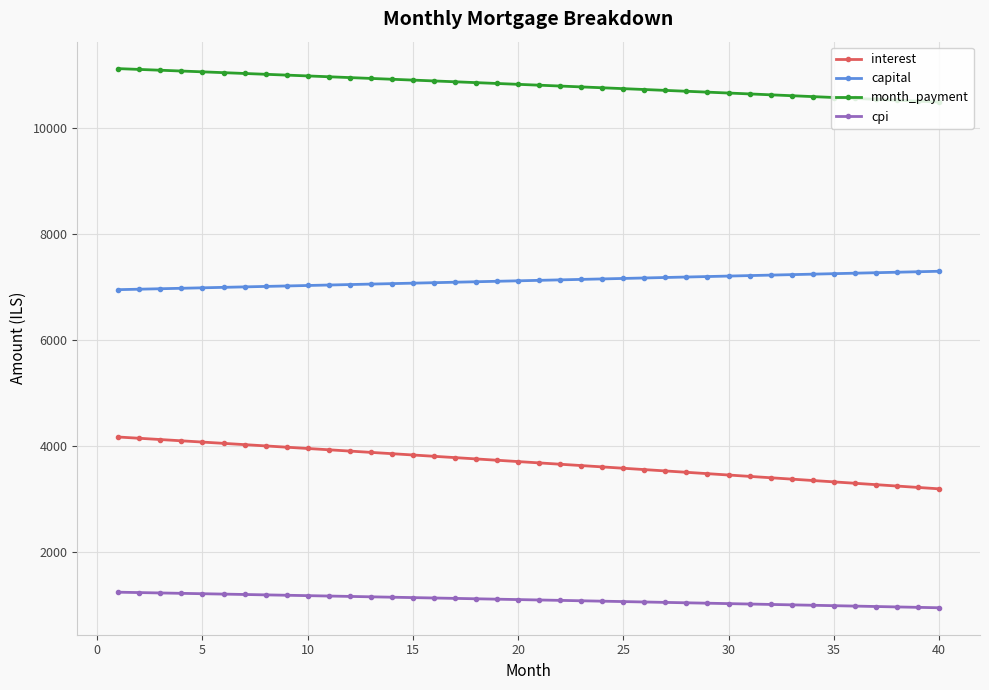

How many data points in interest are above 3708?

20